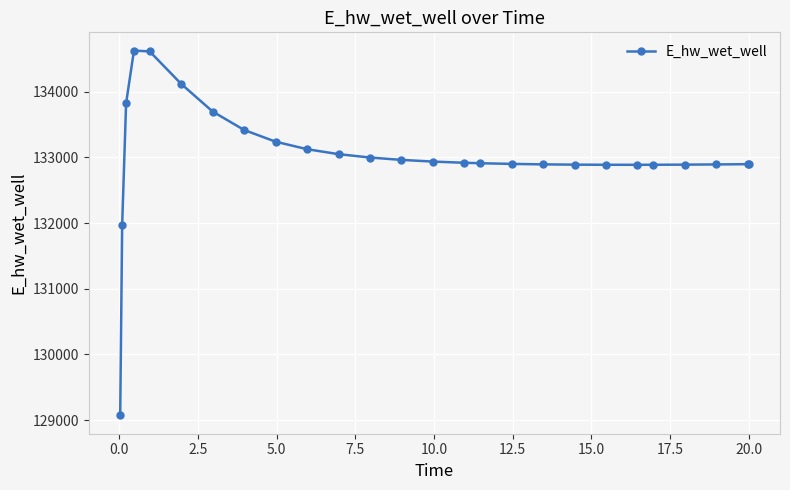

Is this an area chart (filled region under the line)?

No